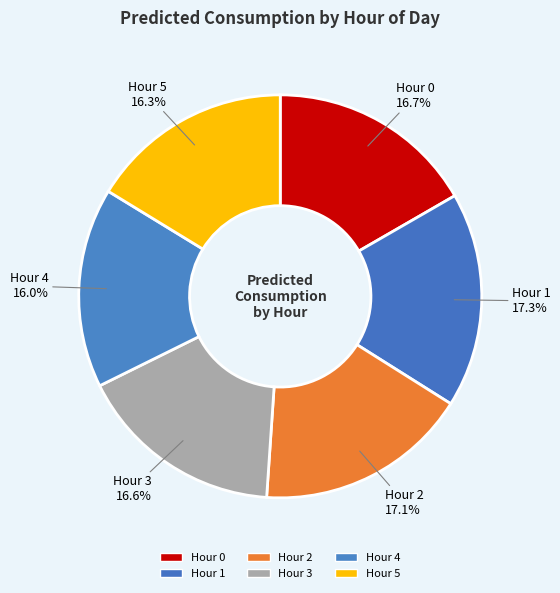

To the nearest percent, what is the difference between the largest and smallest slice percentages?

1%